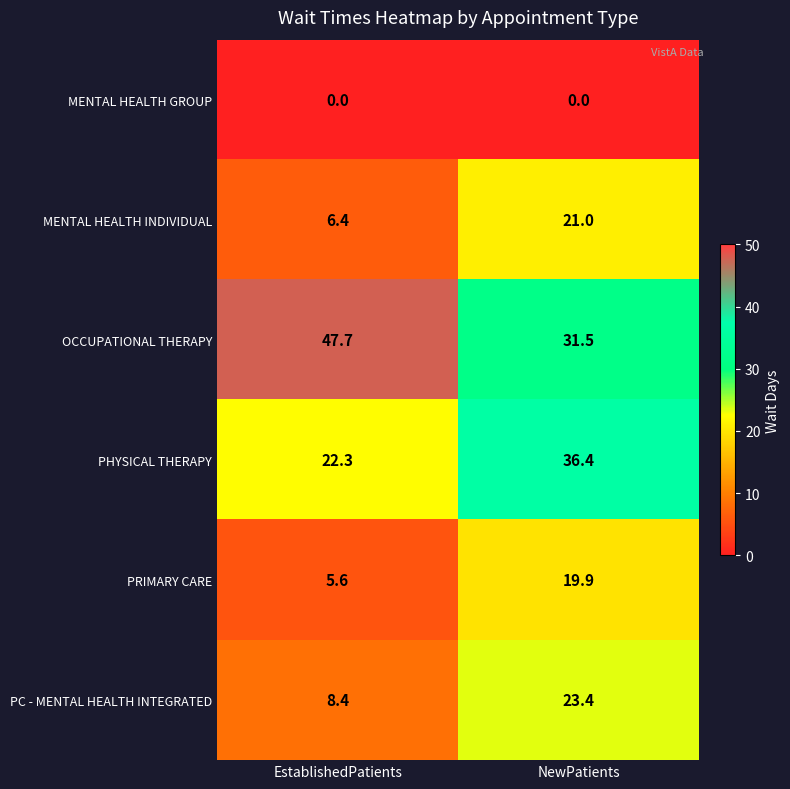

What is the difference between the OCCUPATIONAL THERAPY values at NewPatients and EstablishedPatients?

16.2